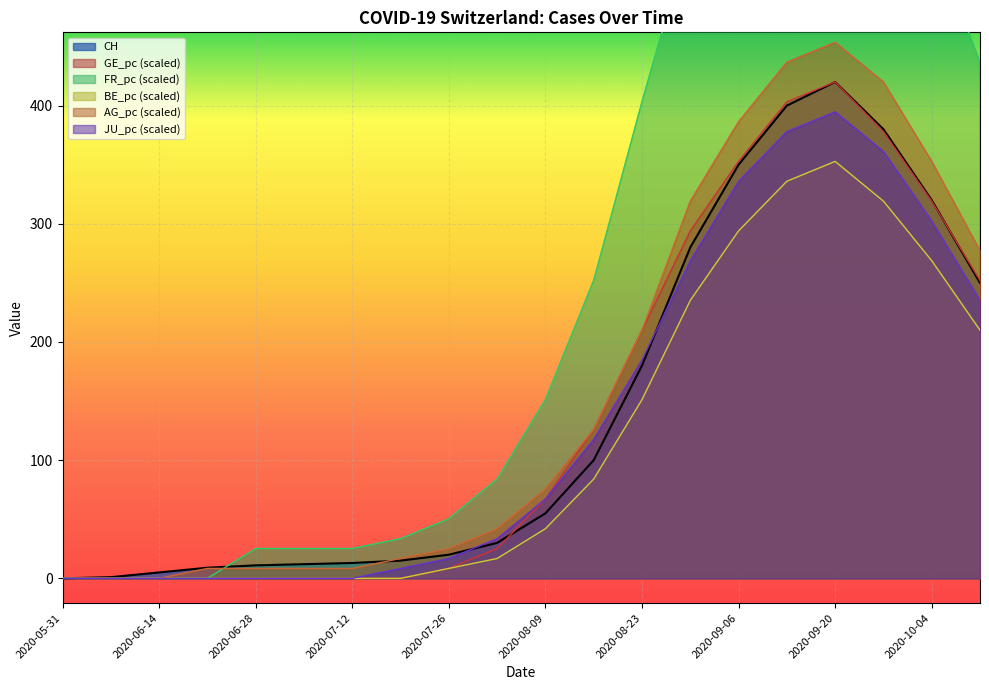

What is the difference between the highest and lowest values at 2020-06-14?

5.0